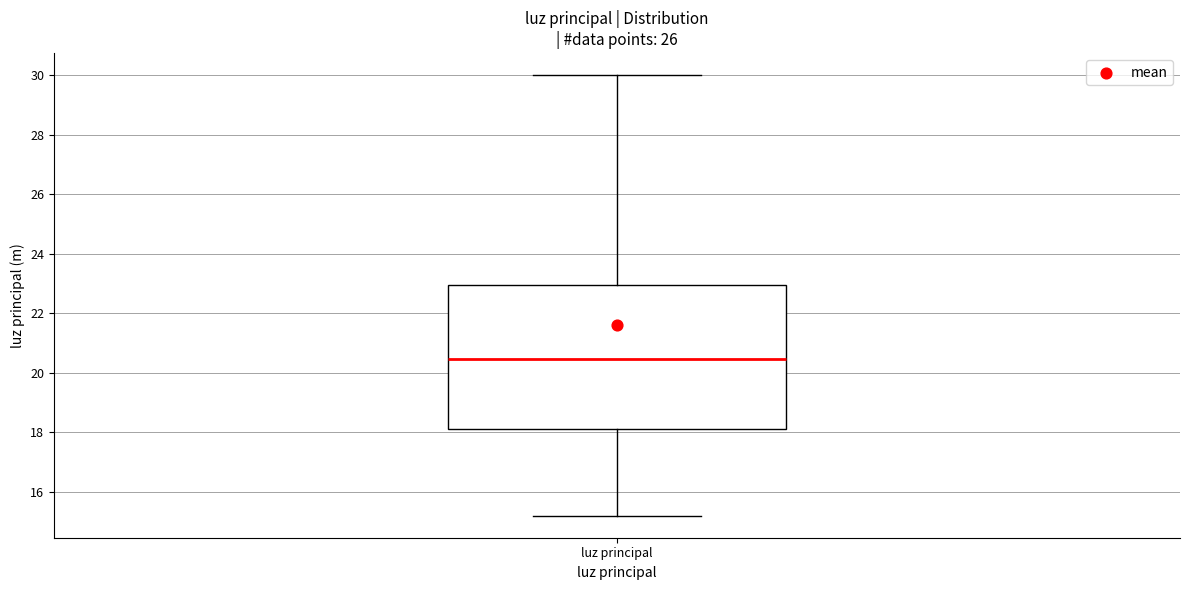

Transcribe this box plot: give where the median line is, the range the box spans, and where the two whiskers end, as read against the y-axis. The values are not printed on the chart, so give them approximately, as read against the axis.

median 20.4, box 18.2 to 23.0, whiskers 15.2 to 30.0